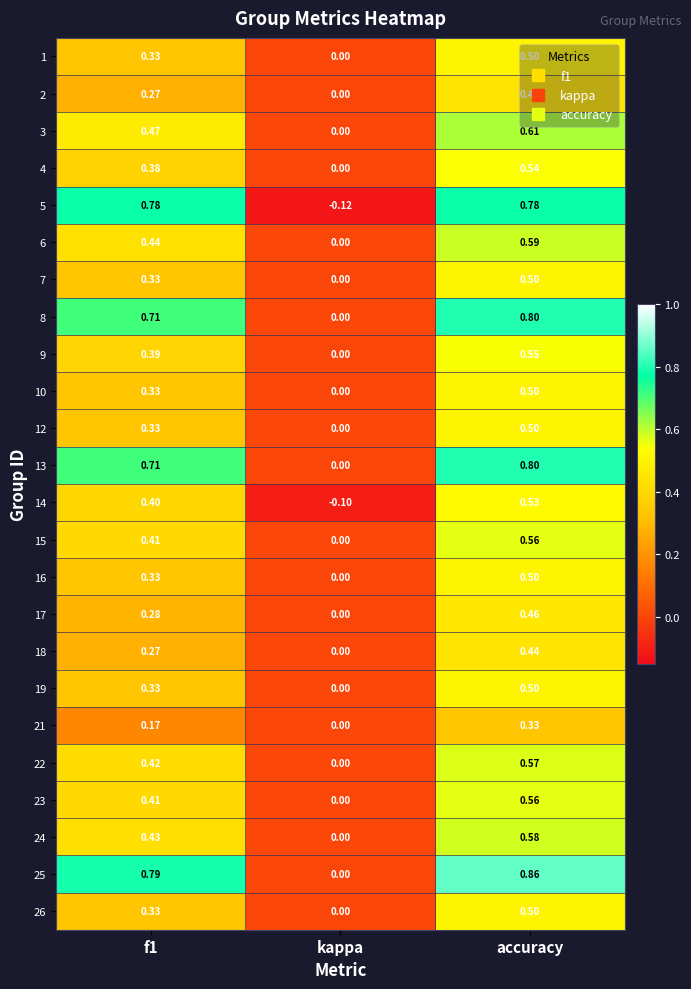

At which category is the sum across all series the highest?

accuracy